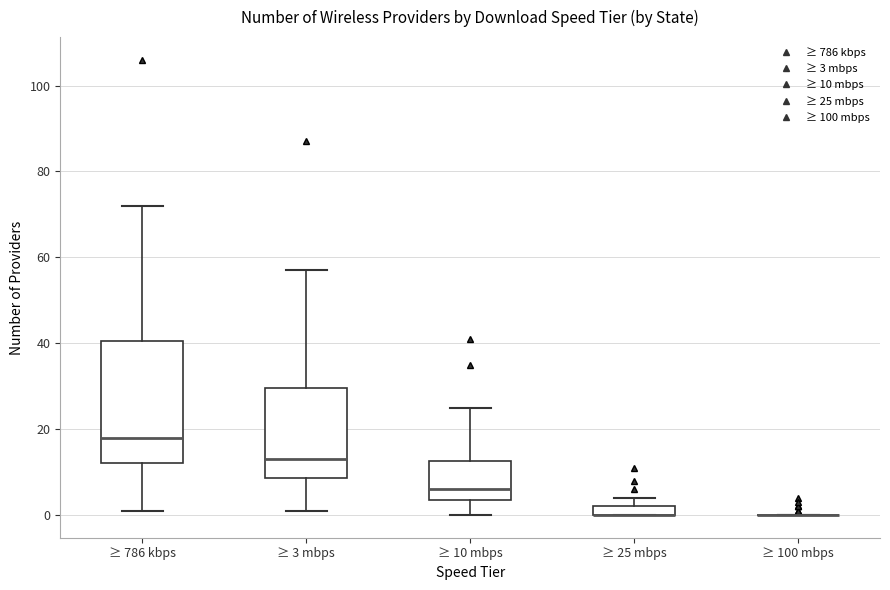

Which box is the tallest, from its lower edge to its upper edge?

≥ 786 kbps